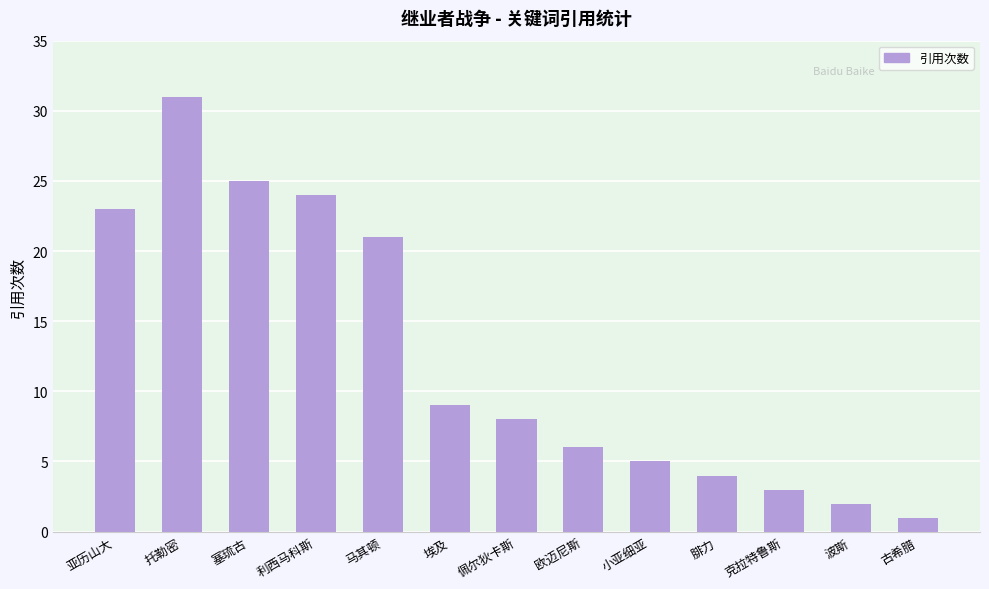

Does the chart contain stacked bars?

No